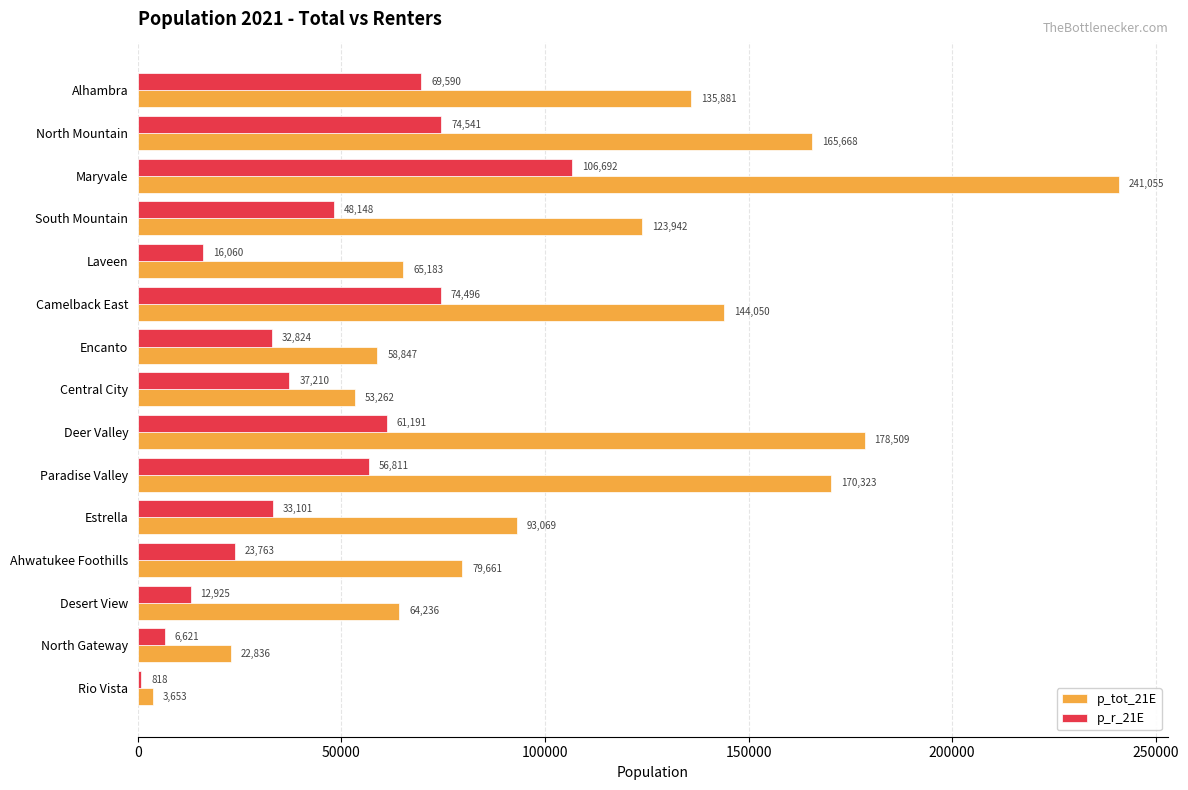

What is the difference between the p_r_21E values at North Mountain and Desert View?

61616